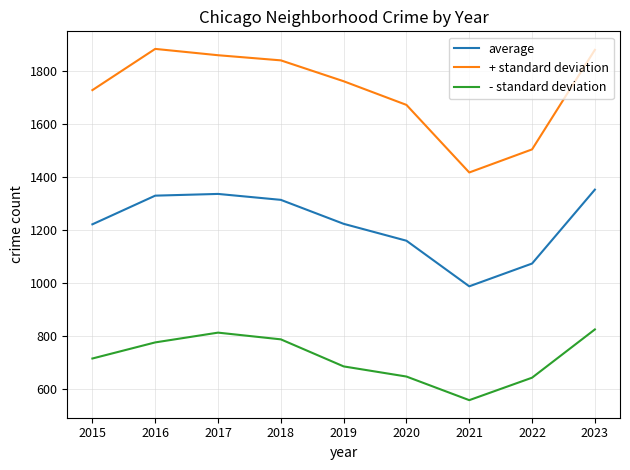

True or false: - standard deviation has more than 1 points higher than both neighbors.

False